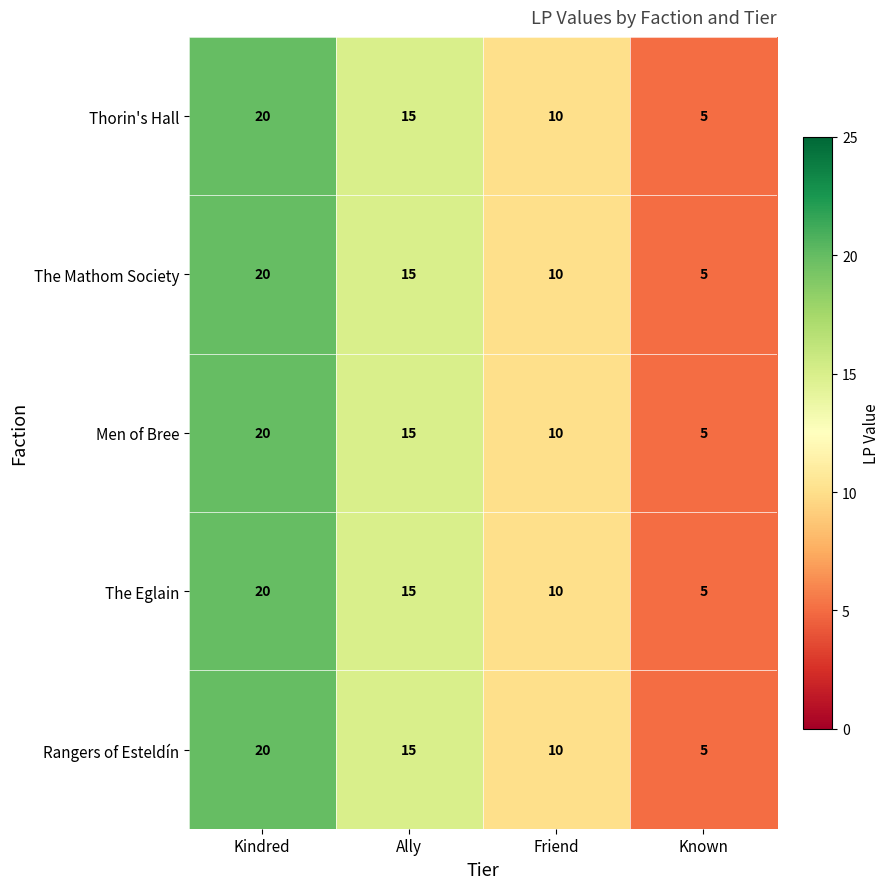

What is the minimum value shown in the chart?

5